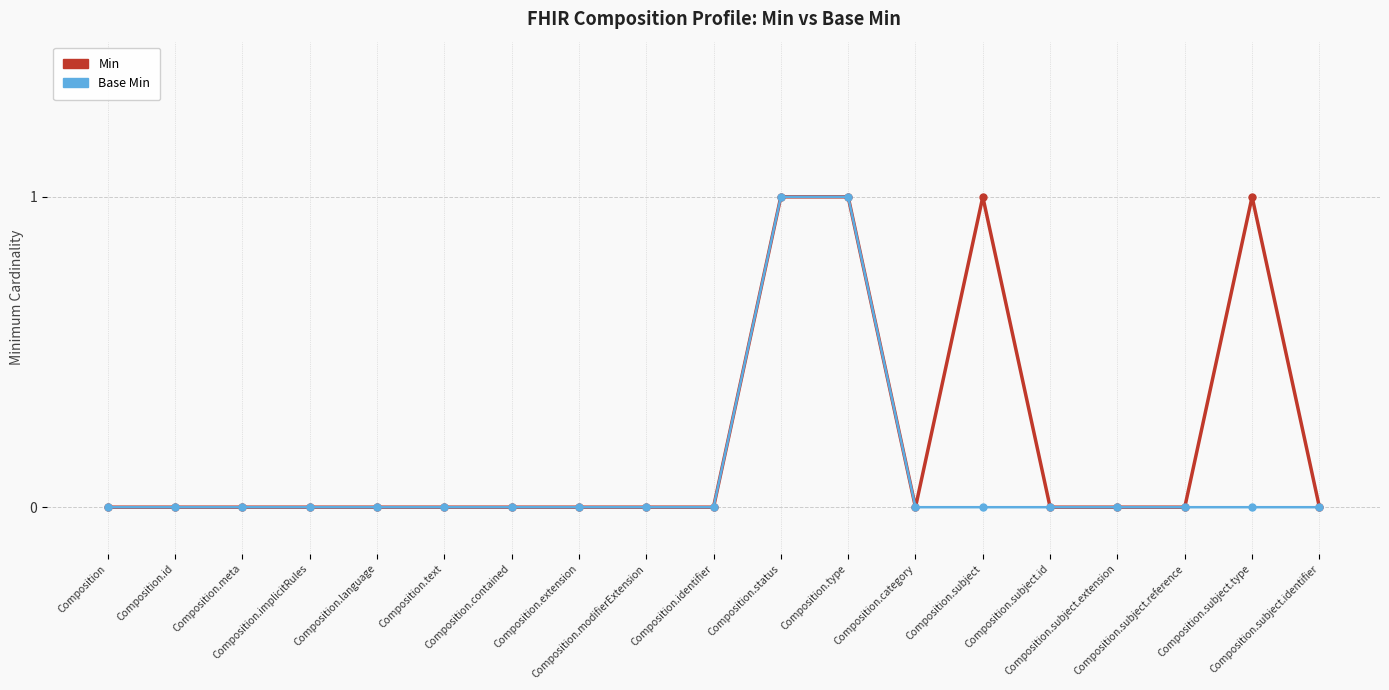

List the series in order of their overall mean, lowest first.

Base Min, Min